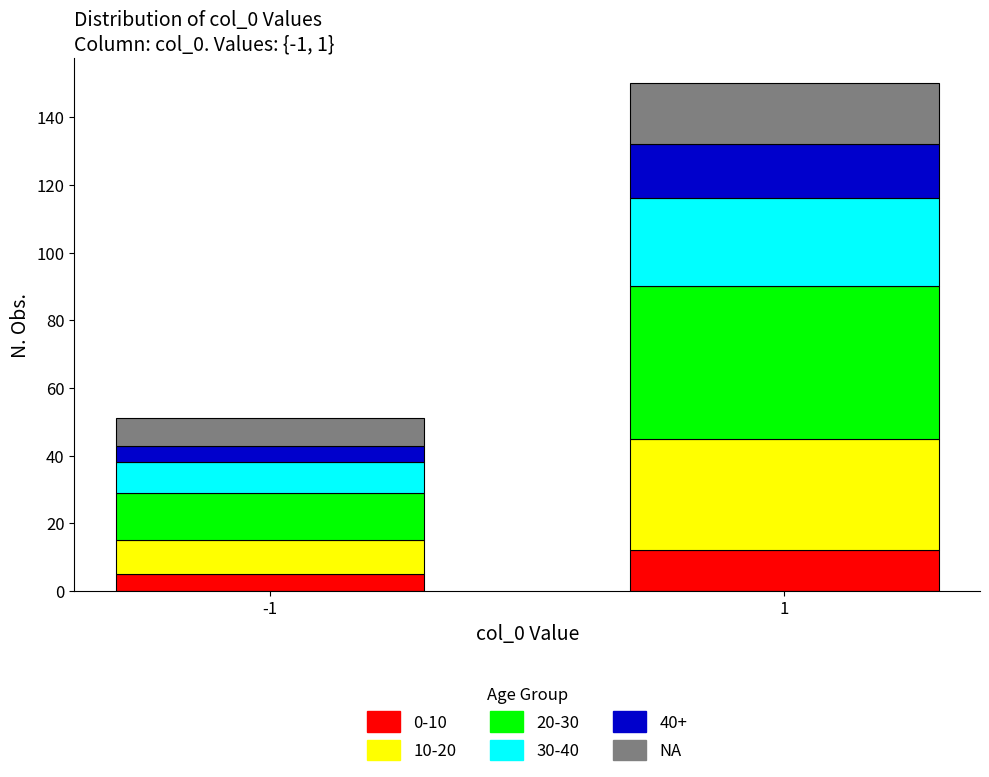

Reading left to right, transcribe the values for 0-10.

5	12